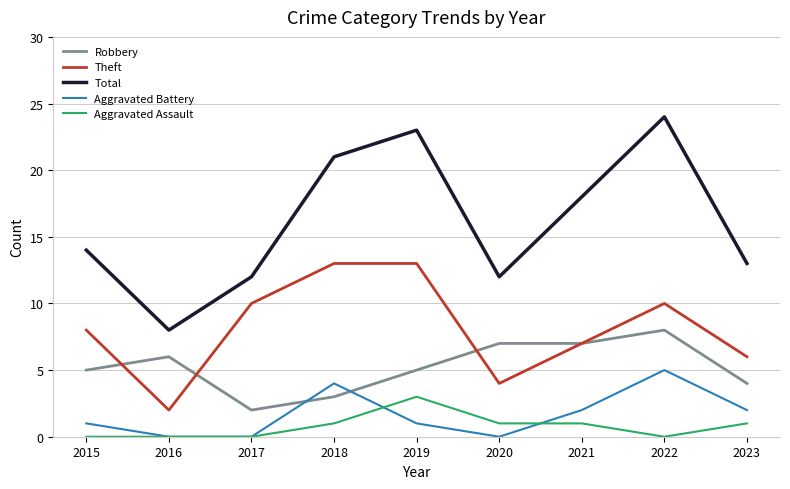

The Robbery series shows 3 at 2018. True or false?

True